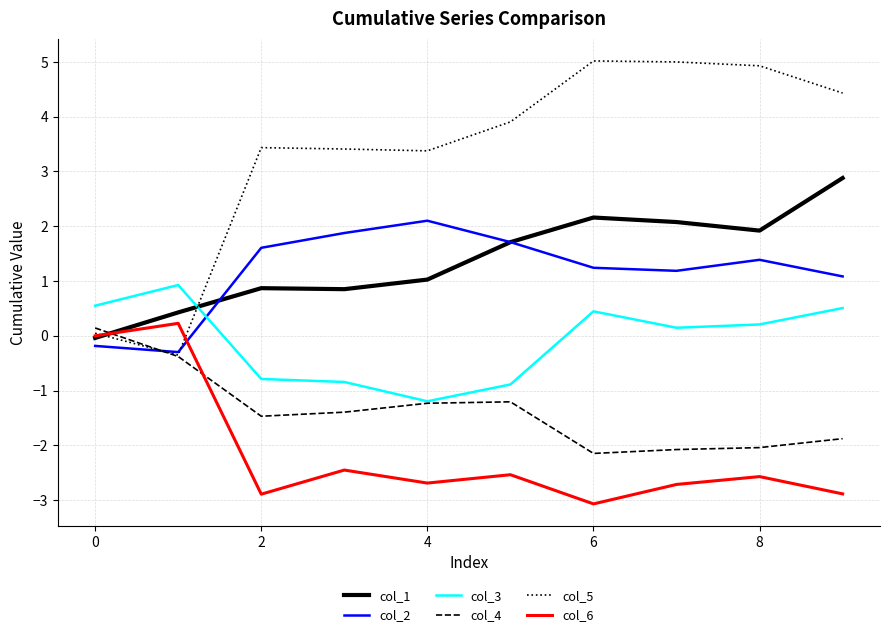

Which series has the widest spread of values?

col_5